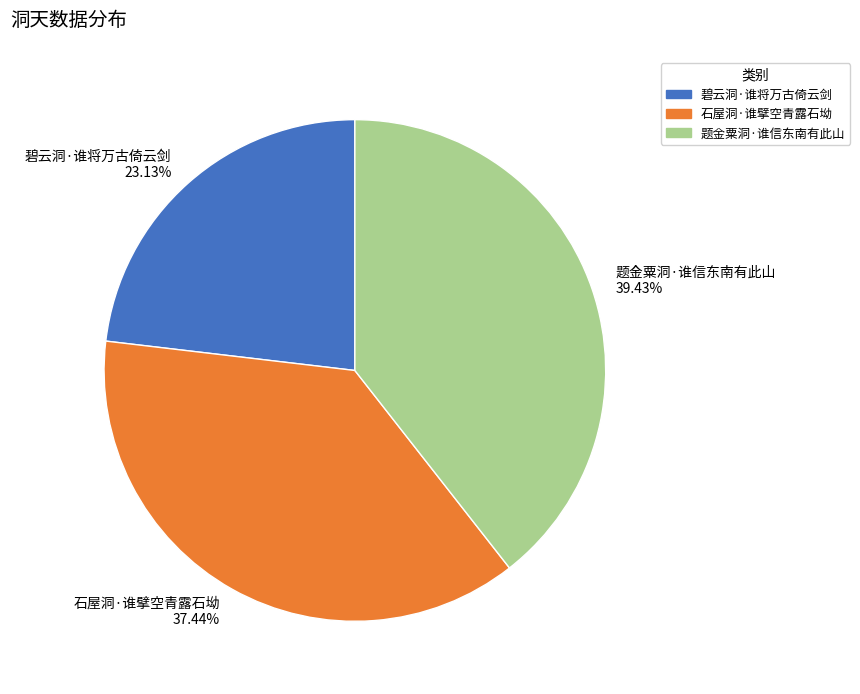

To the nearest percent, what is the difference between the largest and smallest slice percentages?

16%